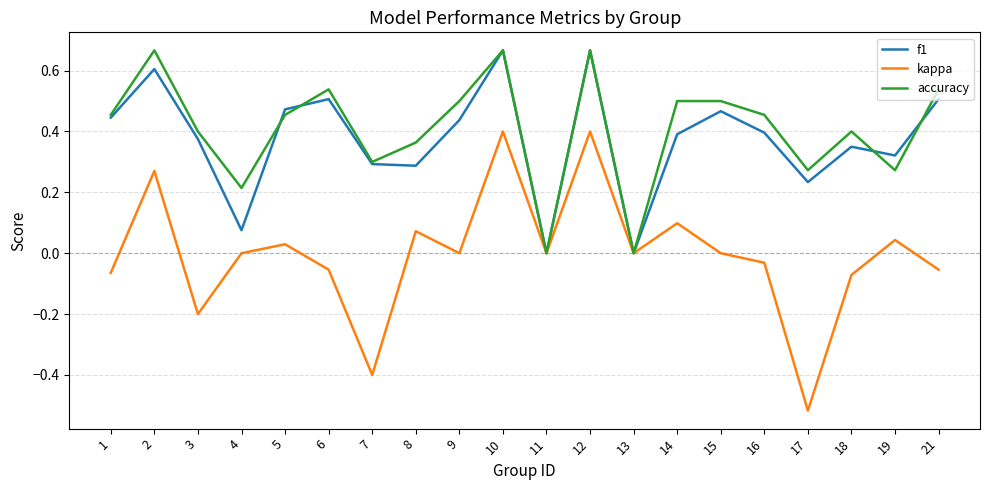

Which series has the widest spread of values?

kappa